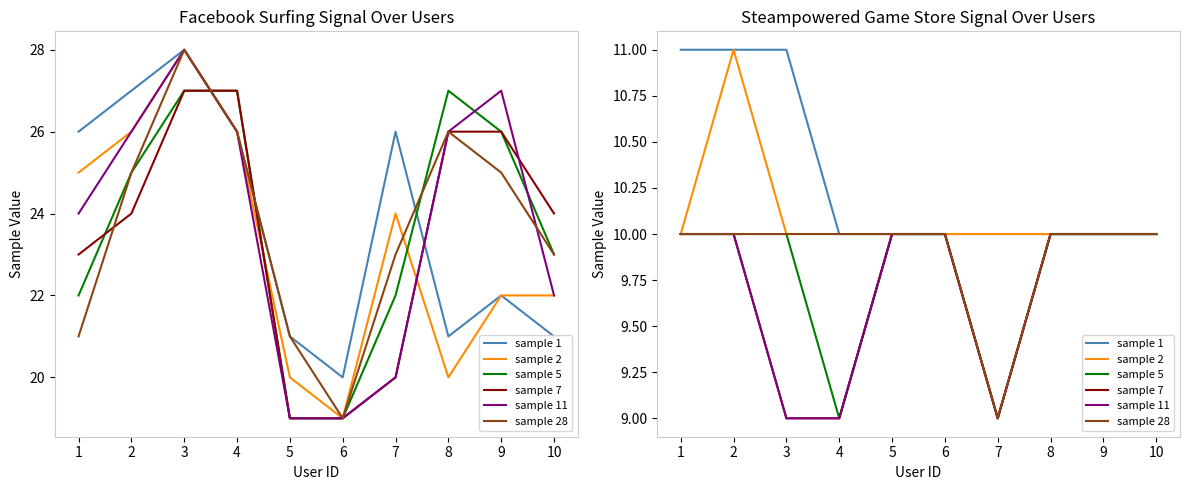

Between 9 and 10, which series saw the biggest shift?

sample 1